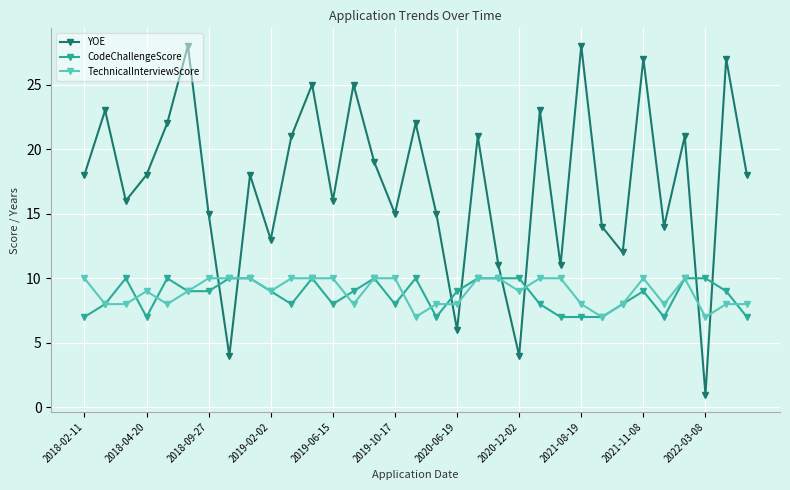

Which series has the largest total across all categories?

YOE